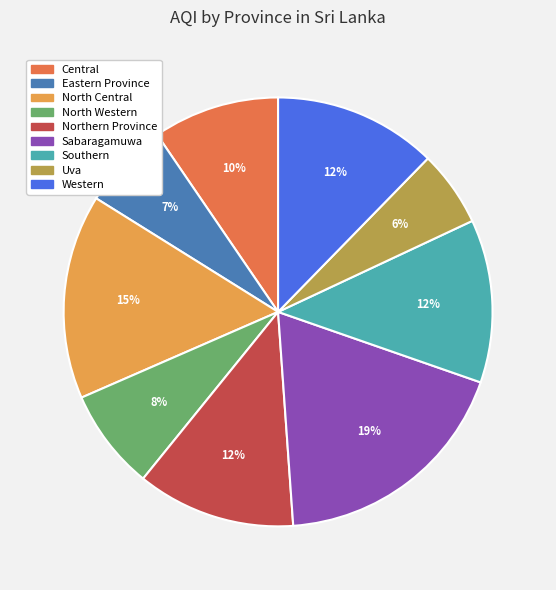

Is it true that Uva is 6% of the pie?

True